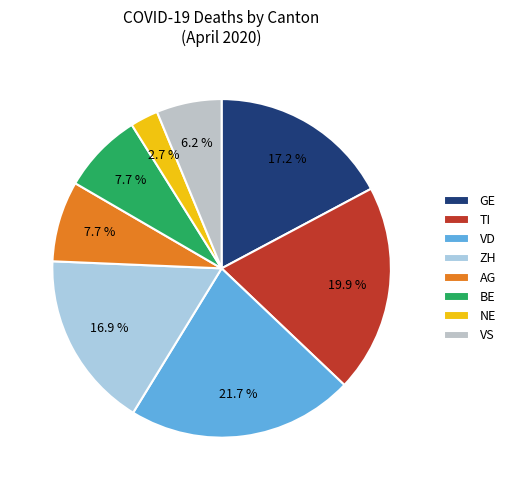

How many segments does this pie chart have?

8